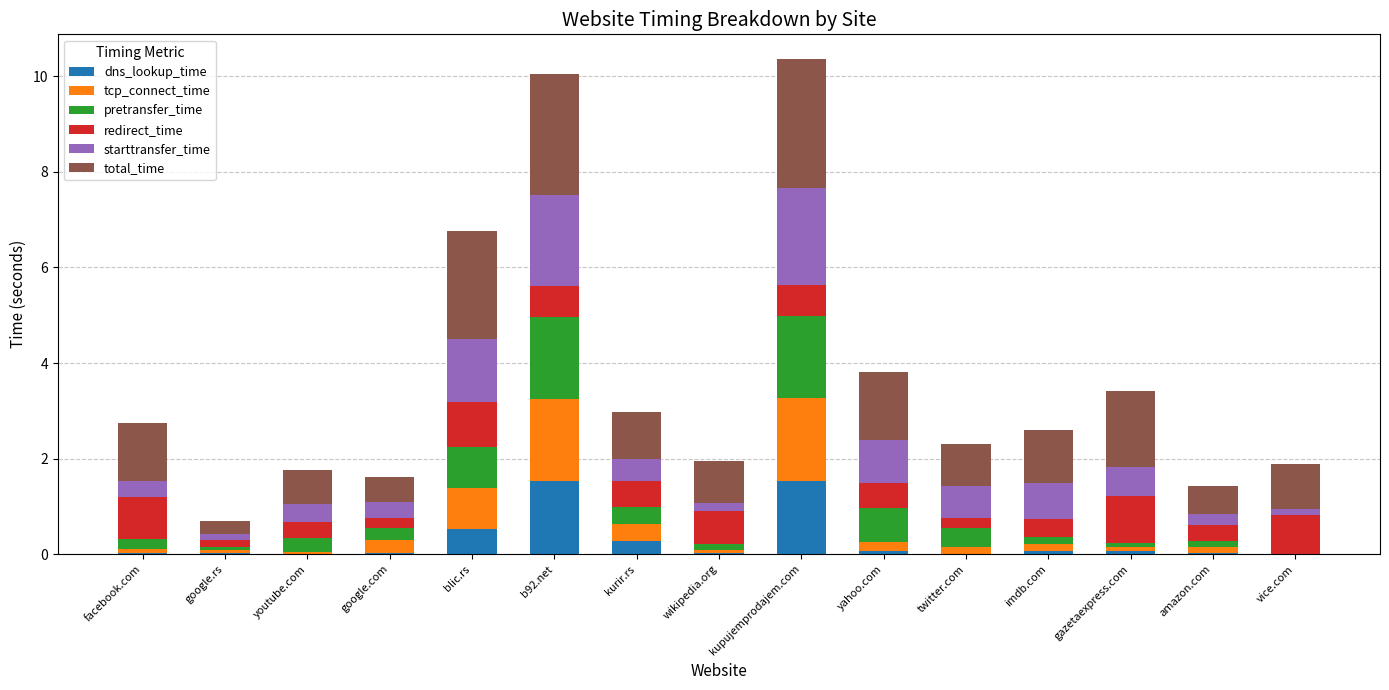

What is the maximum value for dns_lookup_time?

1.5